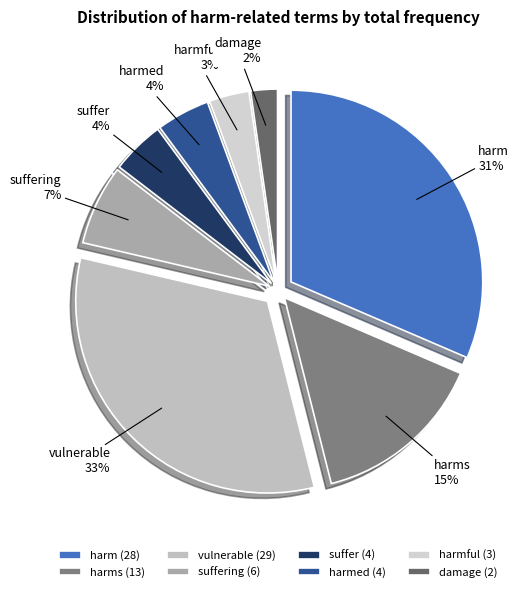

What is the change in value from harm to suffering?

-22